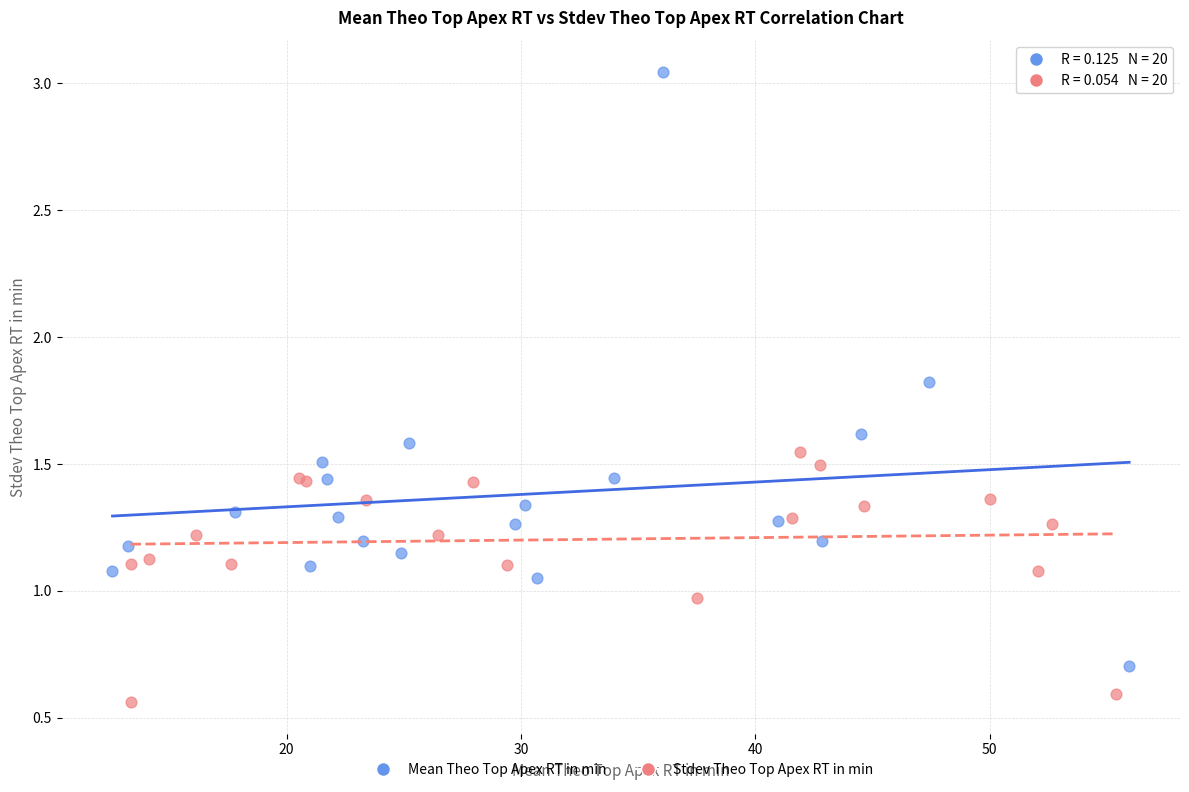

Which series reaches the maximum Y coordinate?

Mean Theo Top Apex RT in min